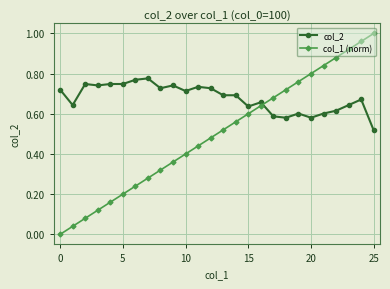

Is this an area chart (filled region under the line)?

No